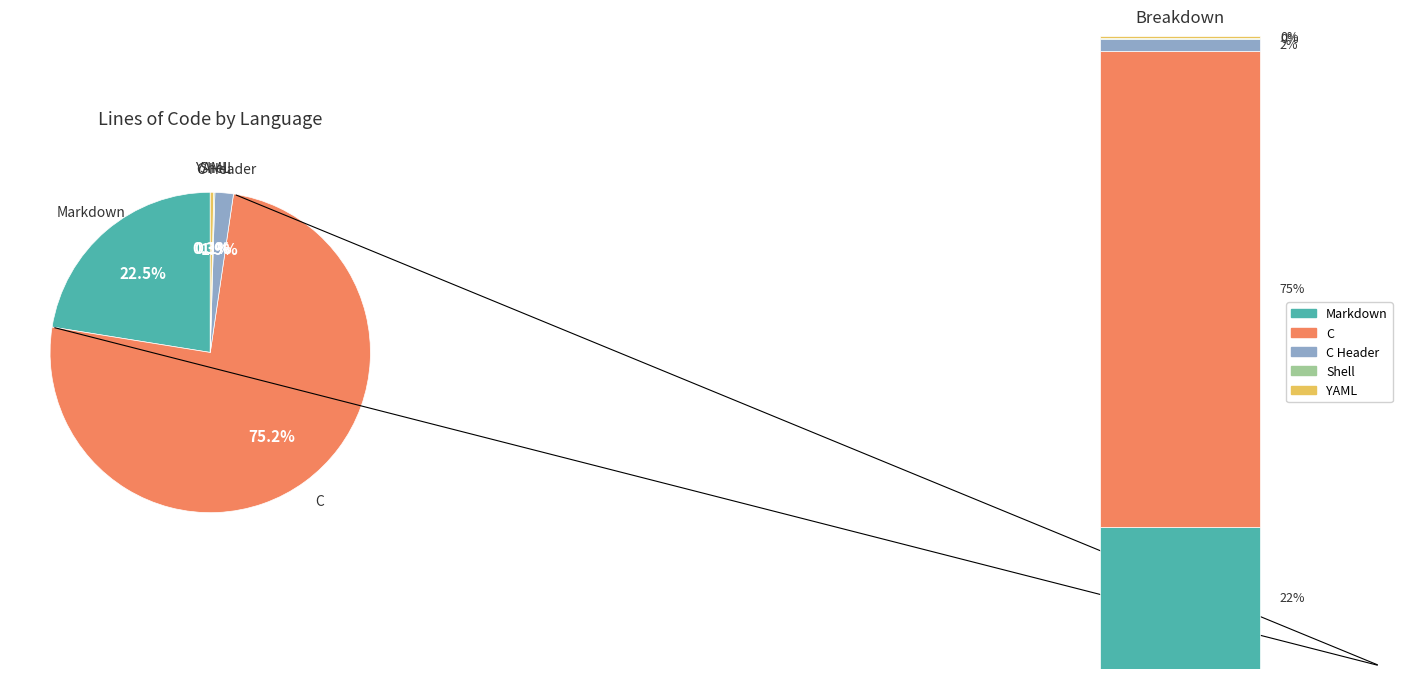

Does any single category account for the majority?

Yes